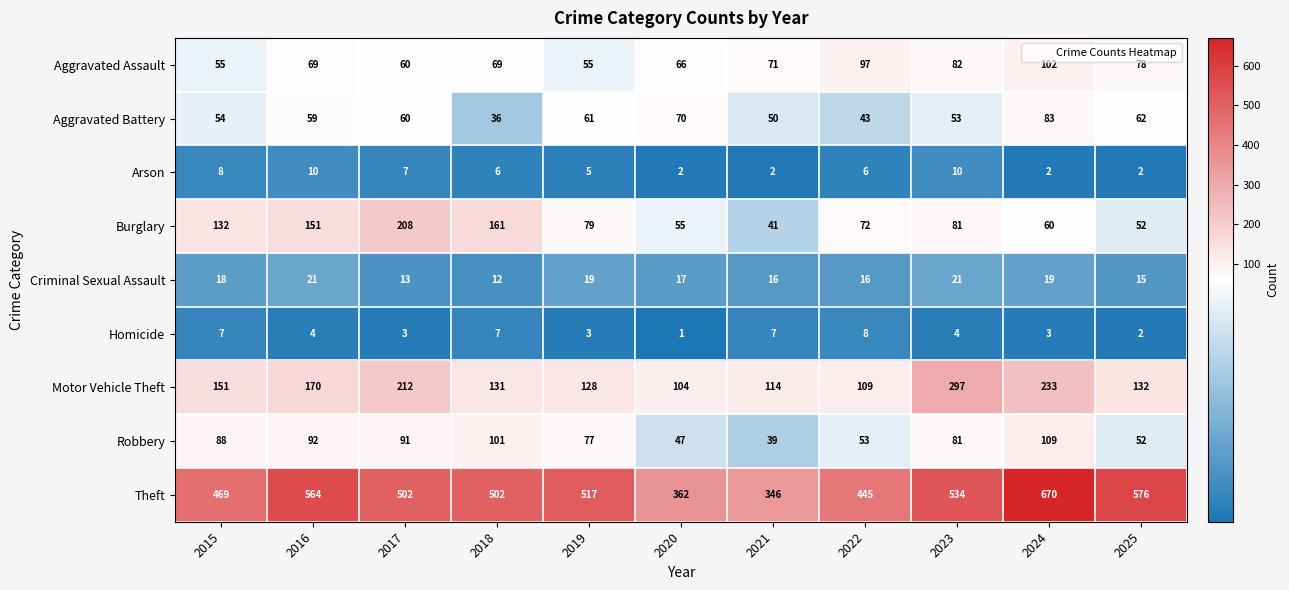

Which series changed the most between 2016 and 2019?

Burglary